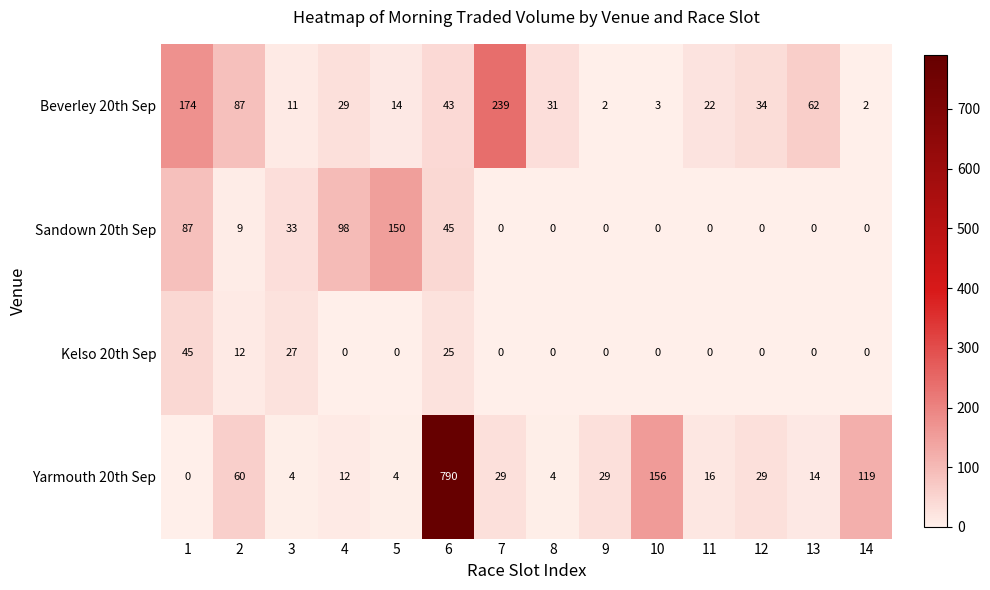

How many values in Kelso 20th Sep are above zero?

4